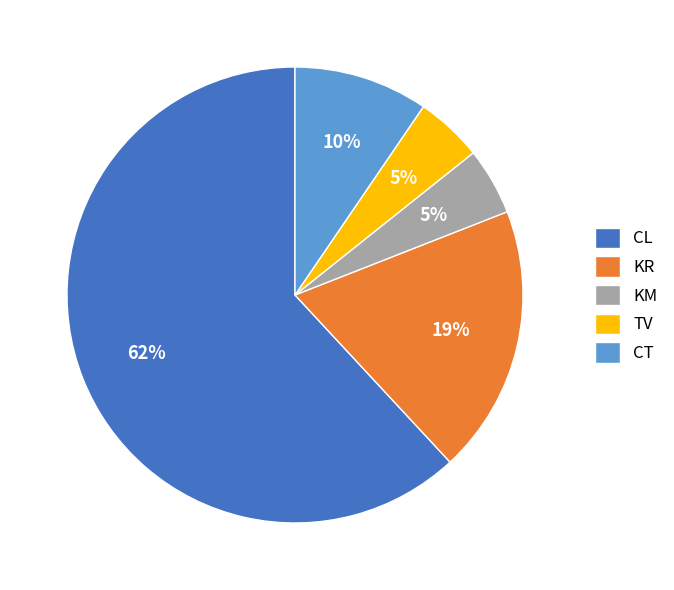

Combined, do KR and CT account for over 50%?

No